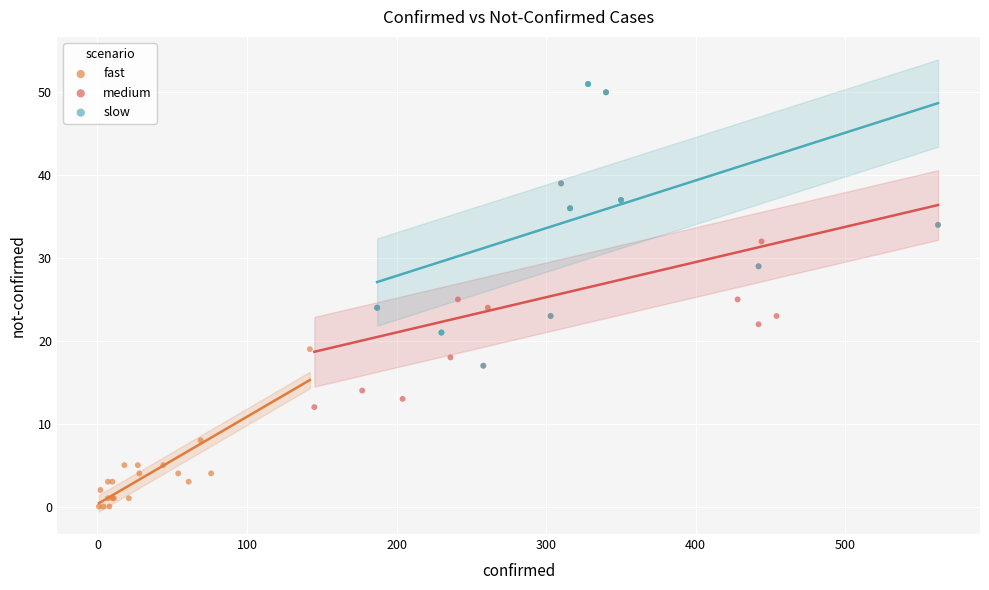

Which series contains the lowest Y value?

fast